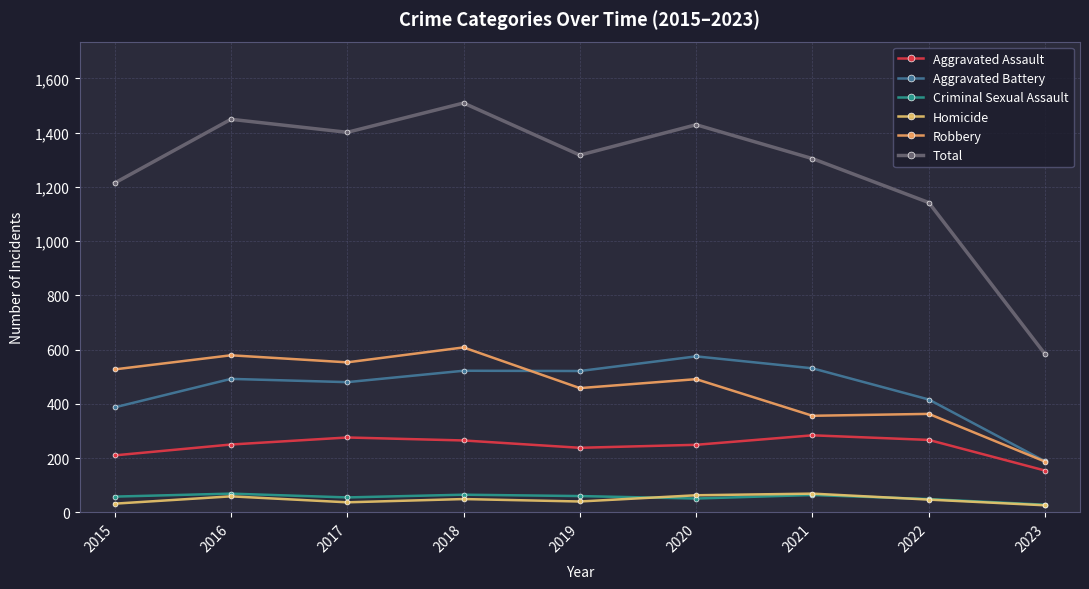

What is the average value of the Homicide series?

47